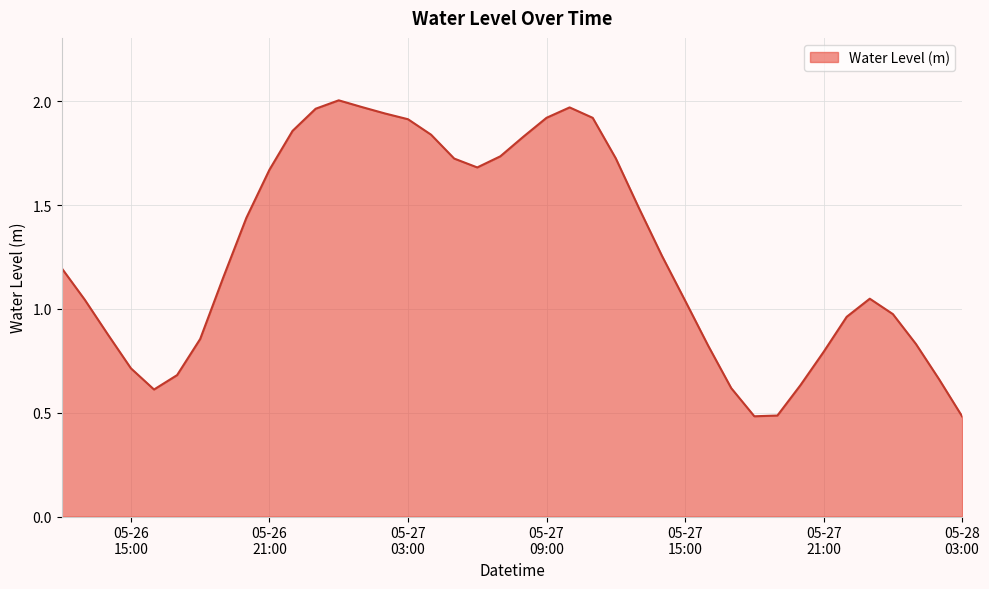

What is the smallest value displayed?

0.5